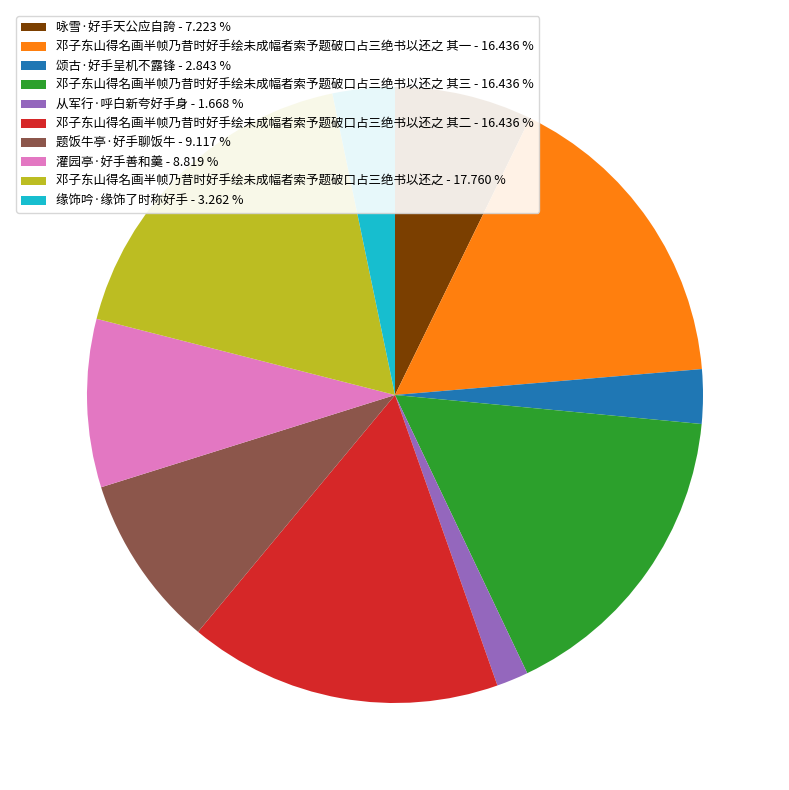

Is there a majority slice in this chart?

No